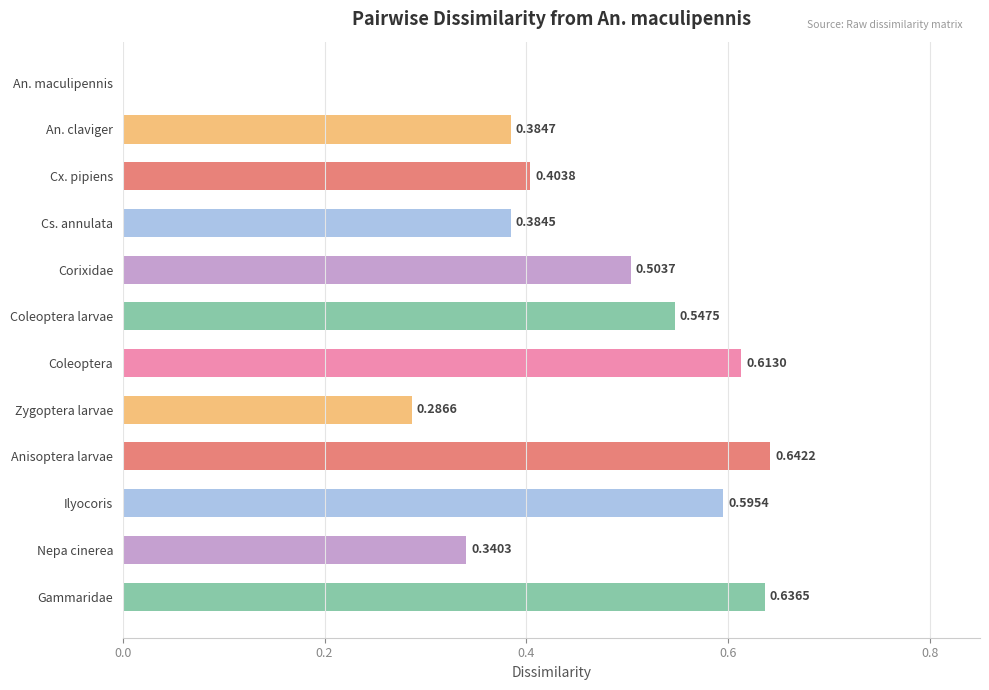

Between Ilyocoris and An. maculipennis, which is larger?

Ilyocoris